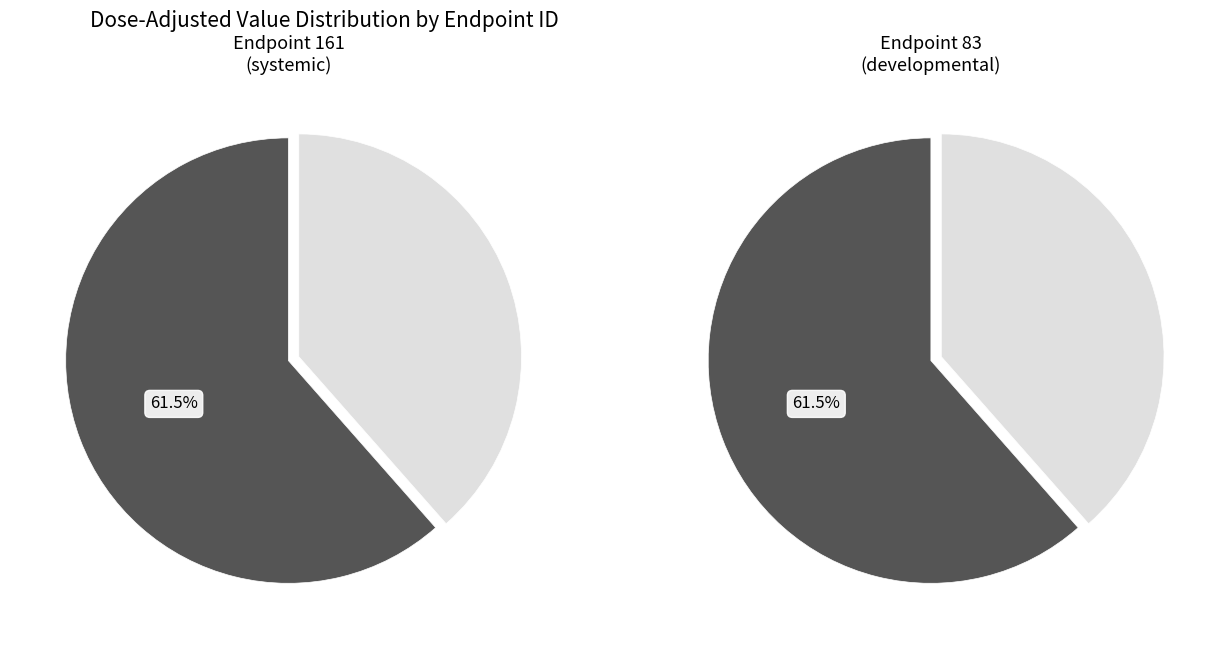

What percentage do dose_level 0 and dose_level 2 together represent?

81.3%